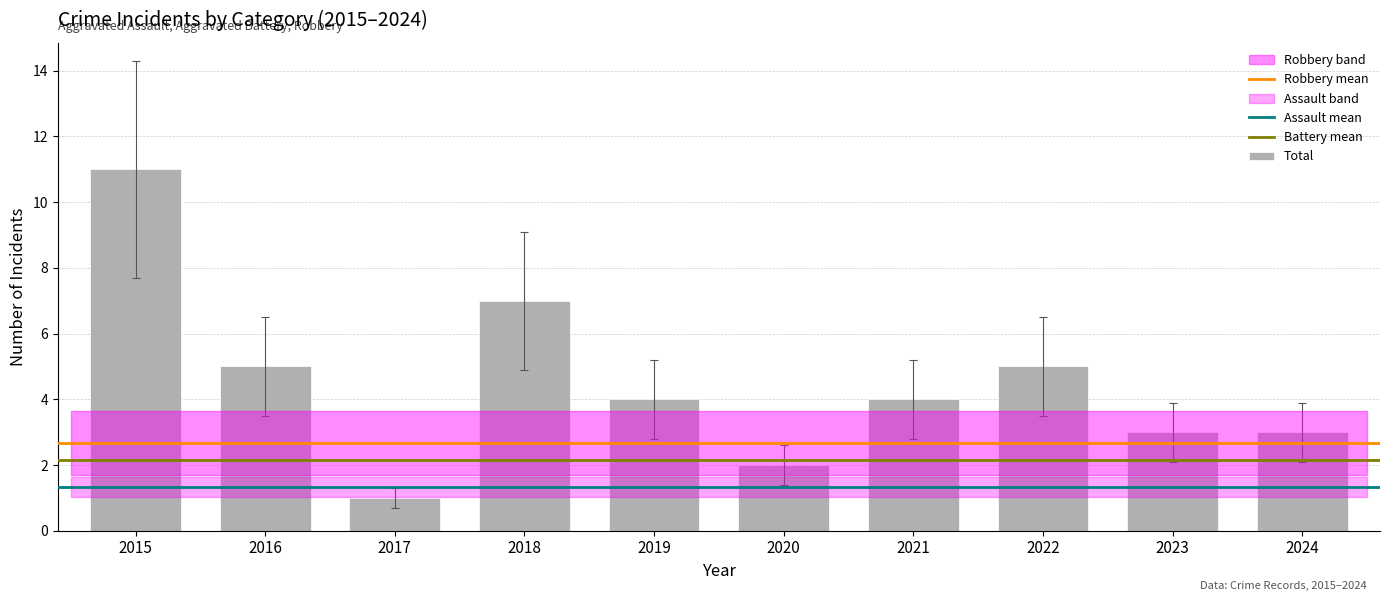

Reading left to right, what are all the values shown in this chart?

2015=11	2016=5	2017=1	2018=7	2019=4	2020=2	2021=4	2022=5	2023=3	2024=3